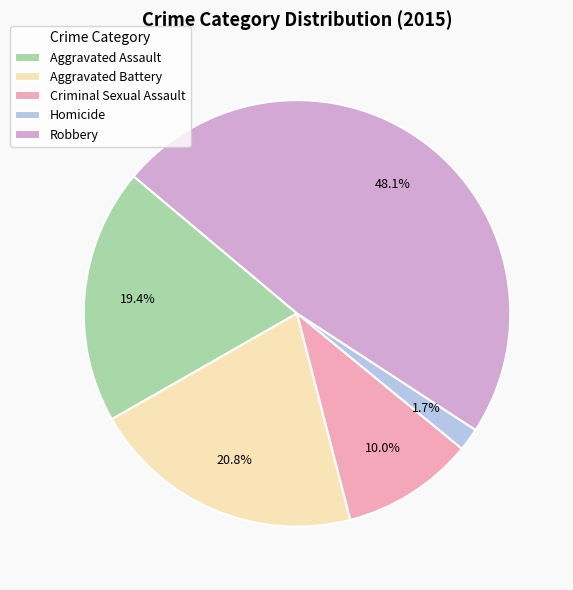

Combined, do Robbery and Aggravated Battery account for over 50%?

Yes